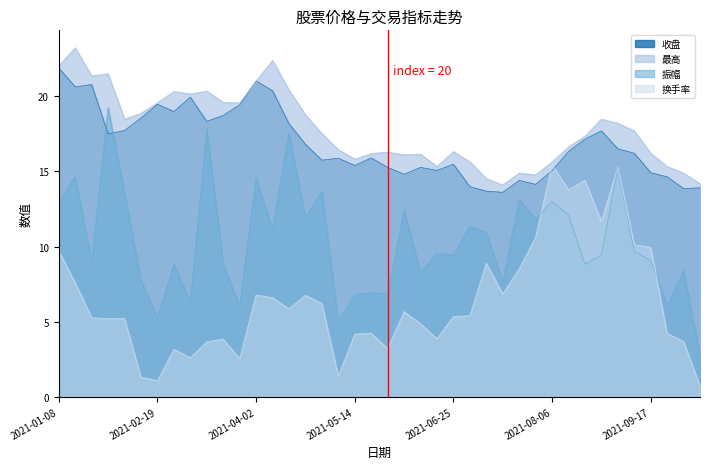

At which category is the sum across all series the highest?

2021-01-08